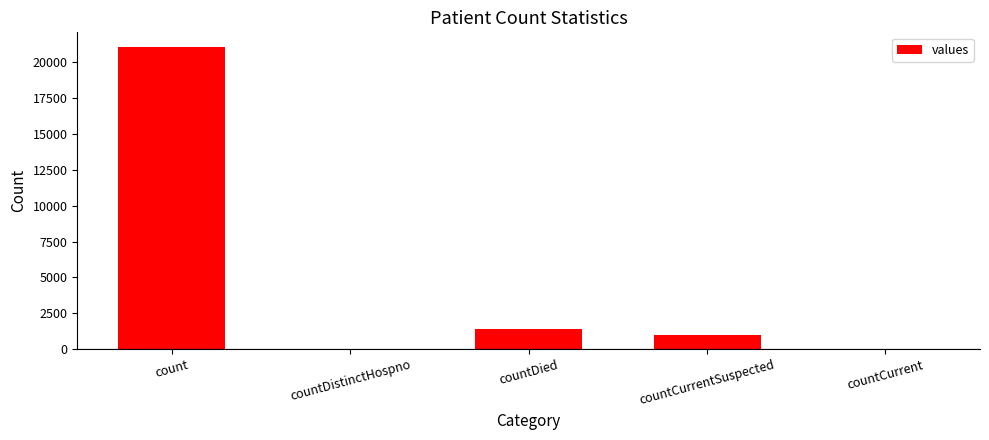

What is the sum of all values?

23461